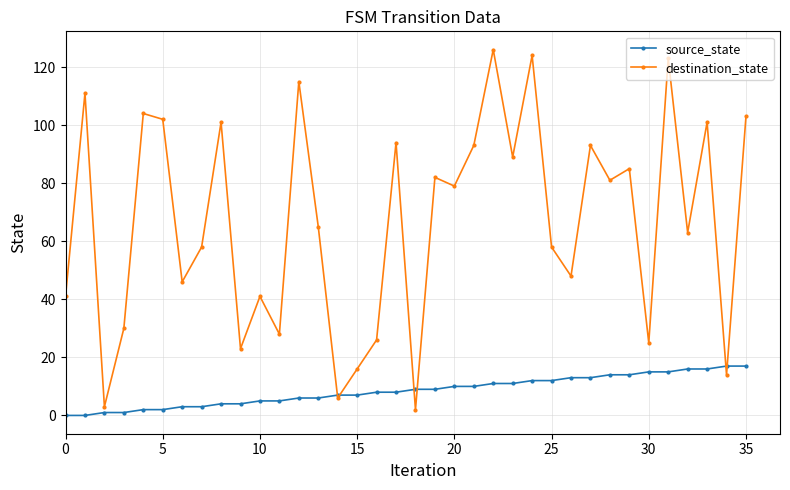

Rank the series by their maximum value, from lowest to highest.

source_state, destination_state